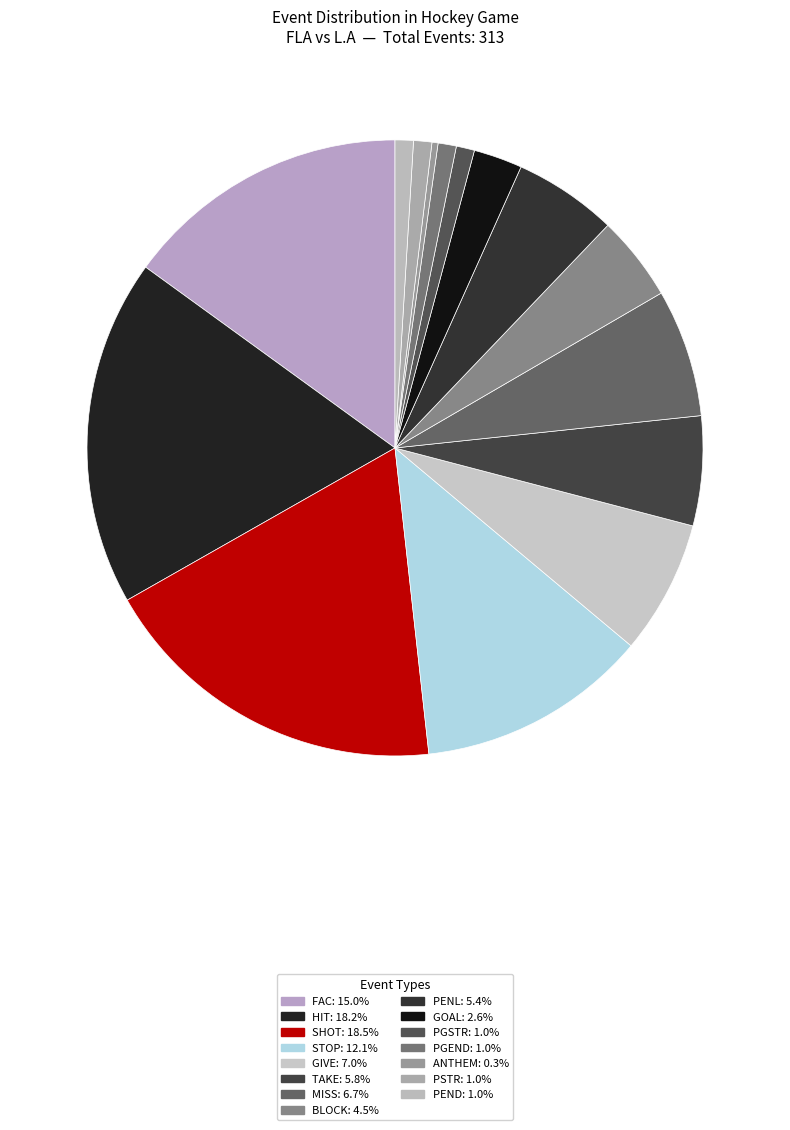

Approximately how many times larger is the value at PENL compared to STOP?

0.4